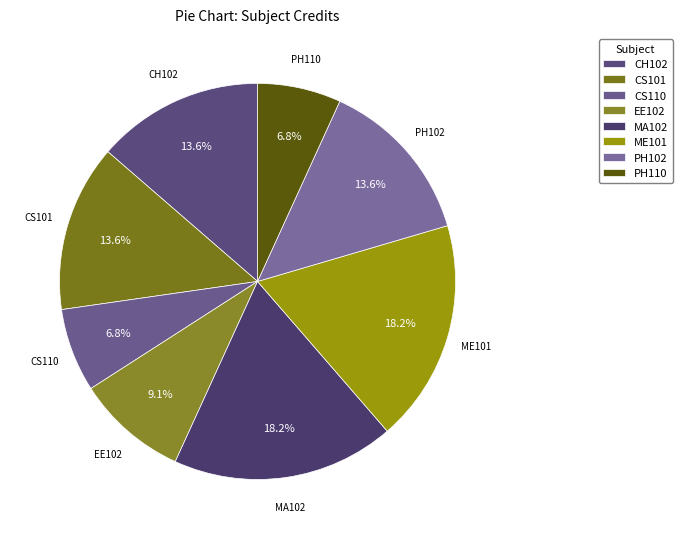

Does ME101 account for over 50% of the chart?

No